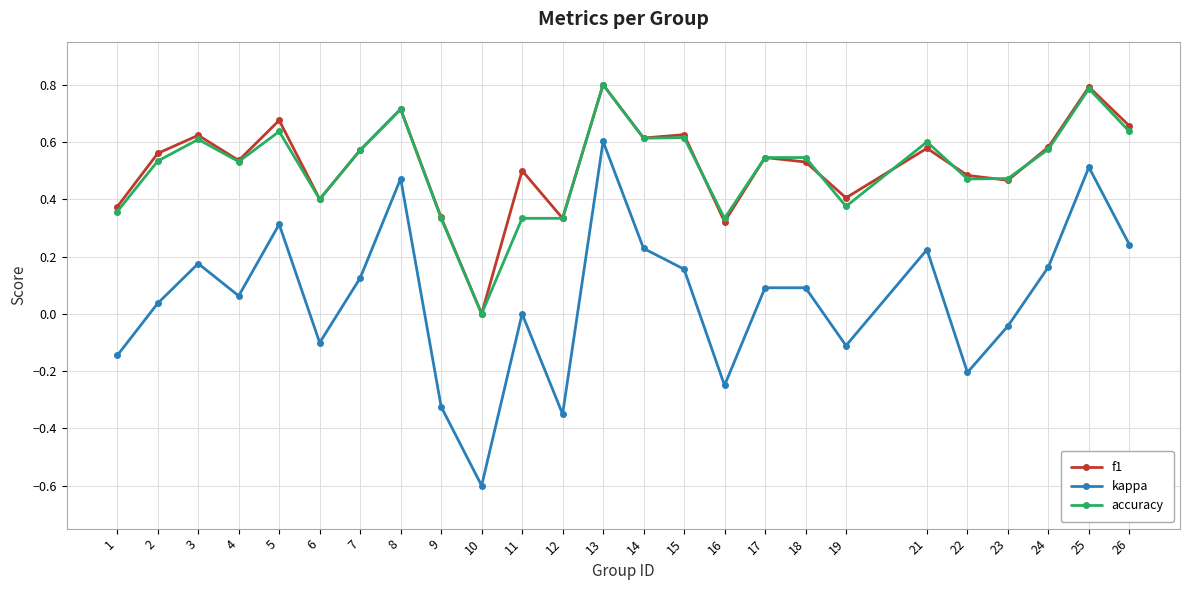

At which label is accuracy closest to 0?

10